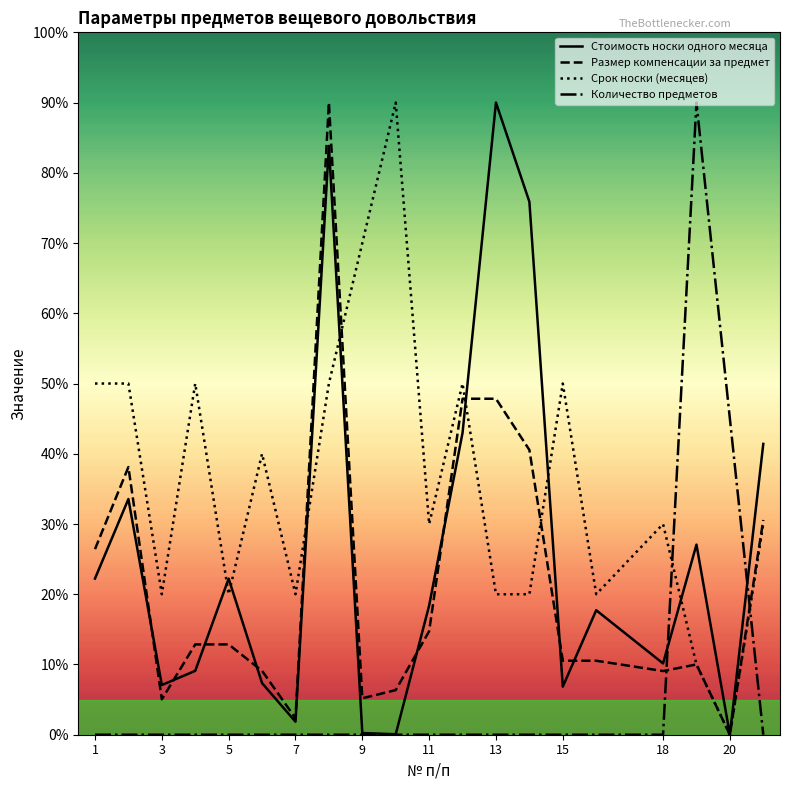

How many times do Стоимость носки одного месяца and Срок носки (месяцев) cross each other?

7